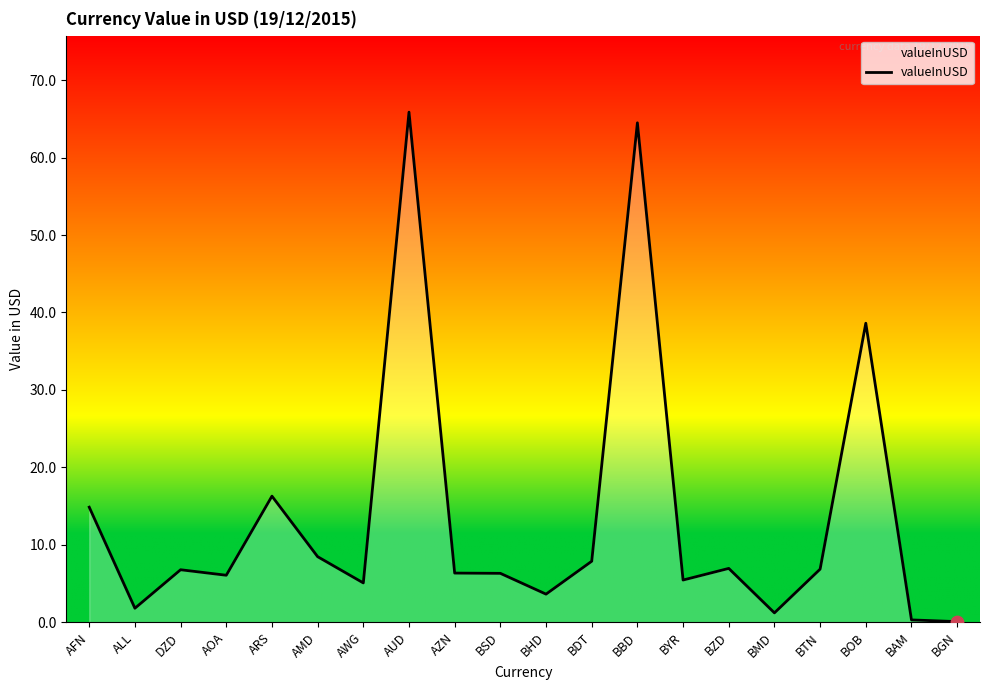

What is the change in value from AFN to AMD?

-6.4